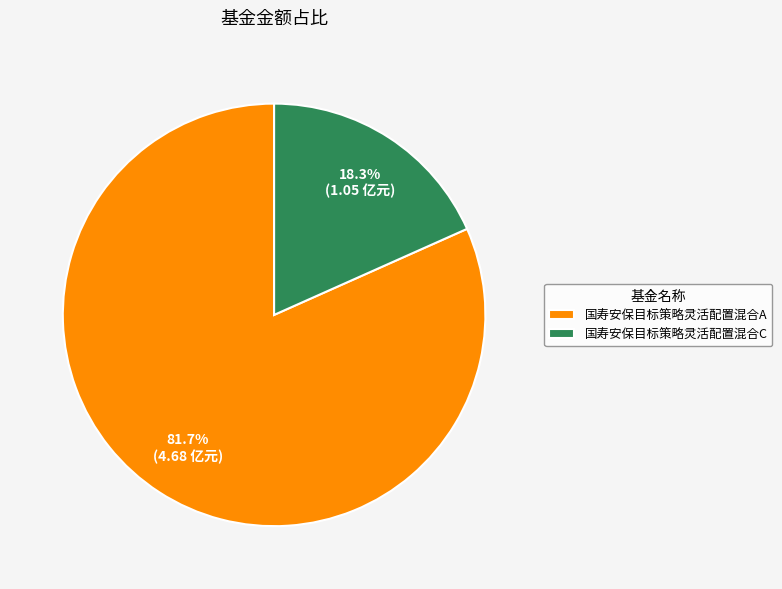

Combined, what portion of the pie is 国寿安保目标策略灵活配置混合C and 国寿安保目标策略灵活配置混合A?

100.0%